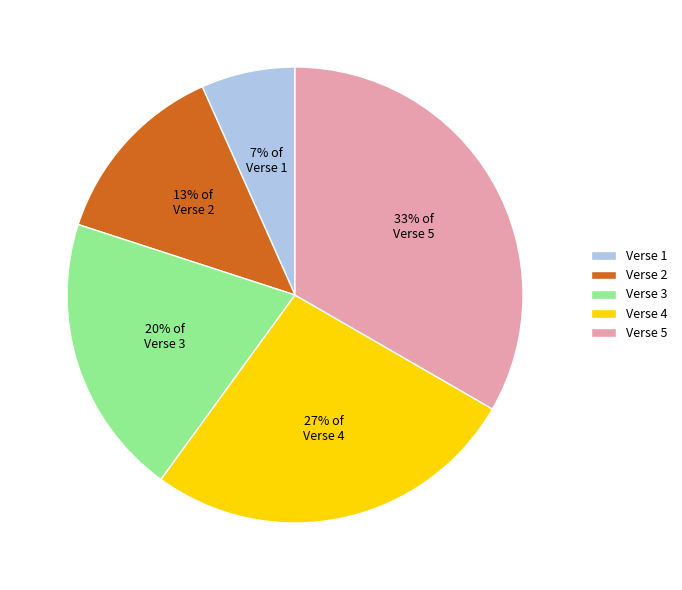

The Verse 2 slice represents 1% of the pie. True or false?

False